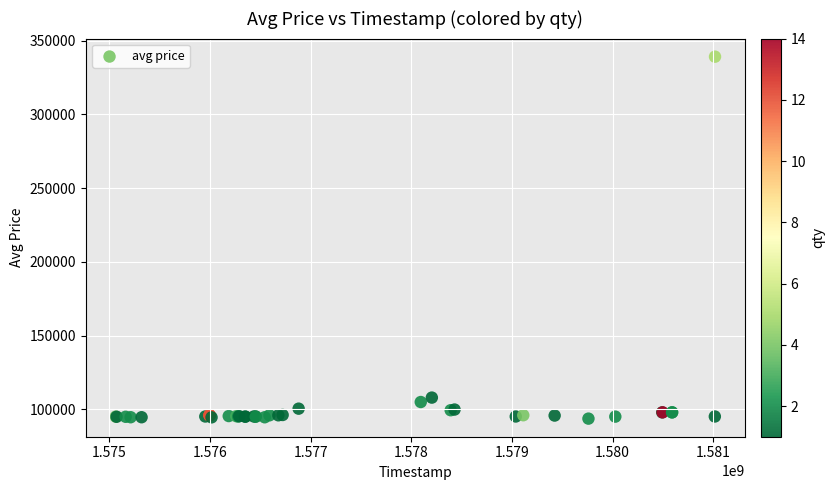

What Y value in the scatter plot is closest to 216395?

108000